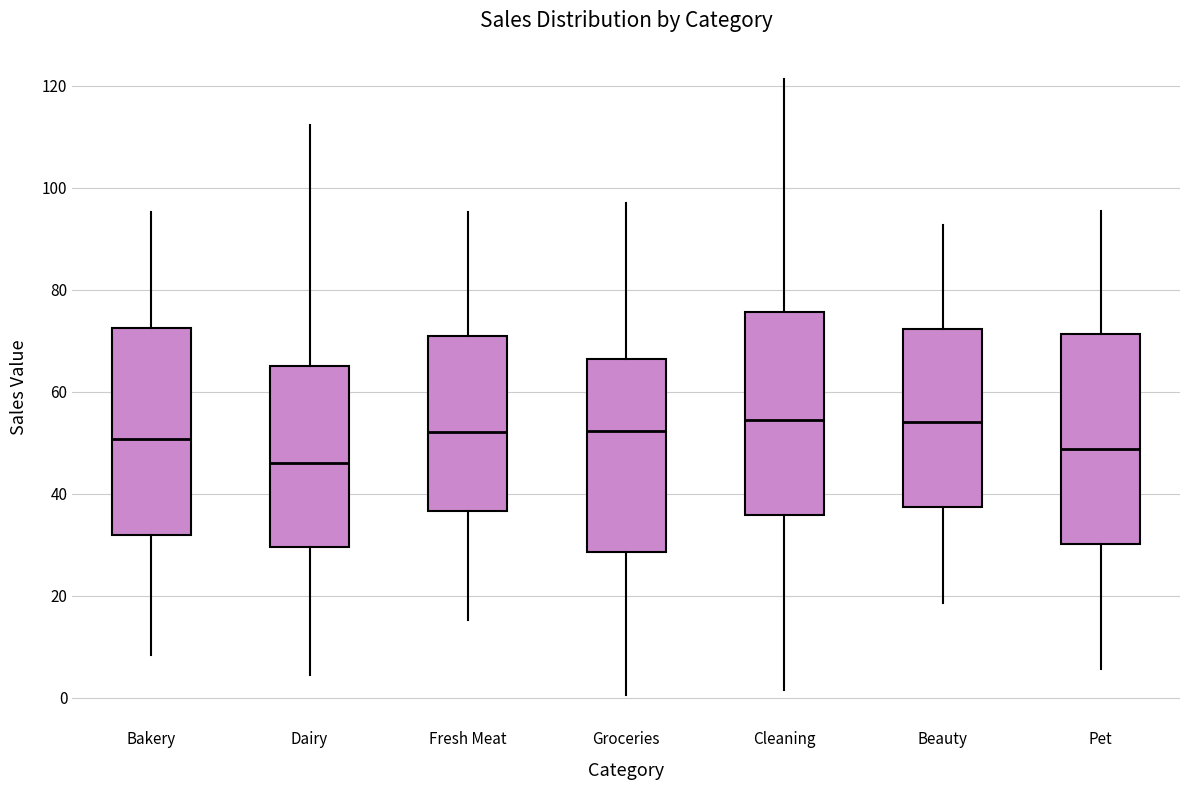

Reading left to right, transcribe this box plot: for each box, give where its median line is, the range the box spans, and where its two whiskers end, as read against the y-axis. The values are not printed on the chart, so give them approximately, as read against the axis.

Bakery: median 50, box 32 to 72, whiskers 8 to 96
Dairy: median 46, box 30 to 66, whiskers 4 to 112
Fresh Meat: median 52, box 36 to 70, whiskers 16 to 96
Groceries: median 52, box 28 to 66, whiskers 0 to 98
Cleaning: median 54, box 36 to 76, whiskers 2 to 122
Beauty: median 54, box 38 to 72, whiskers 18 to 92
Pet: median 48, box 30 to 72, whiskers 6 to 96